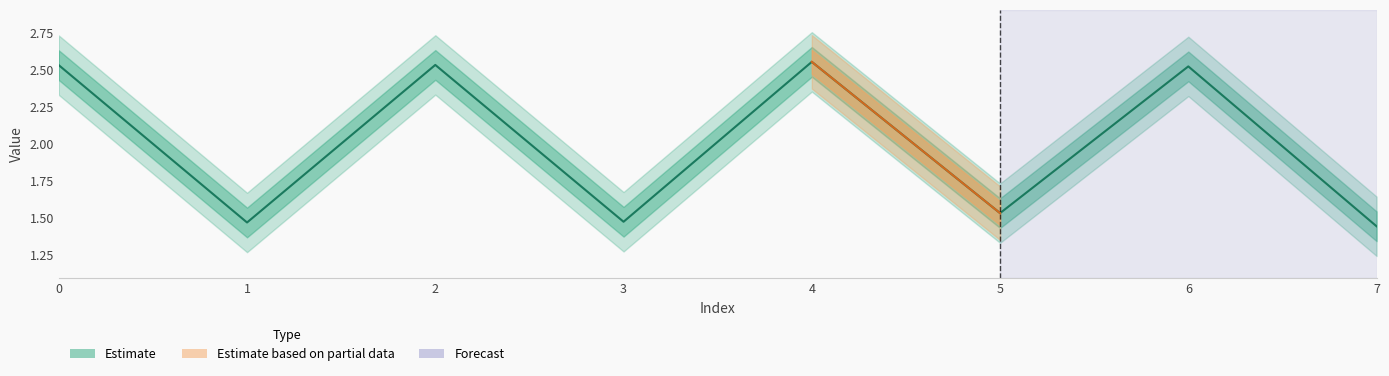

What is the greatest value displayed?

2.6